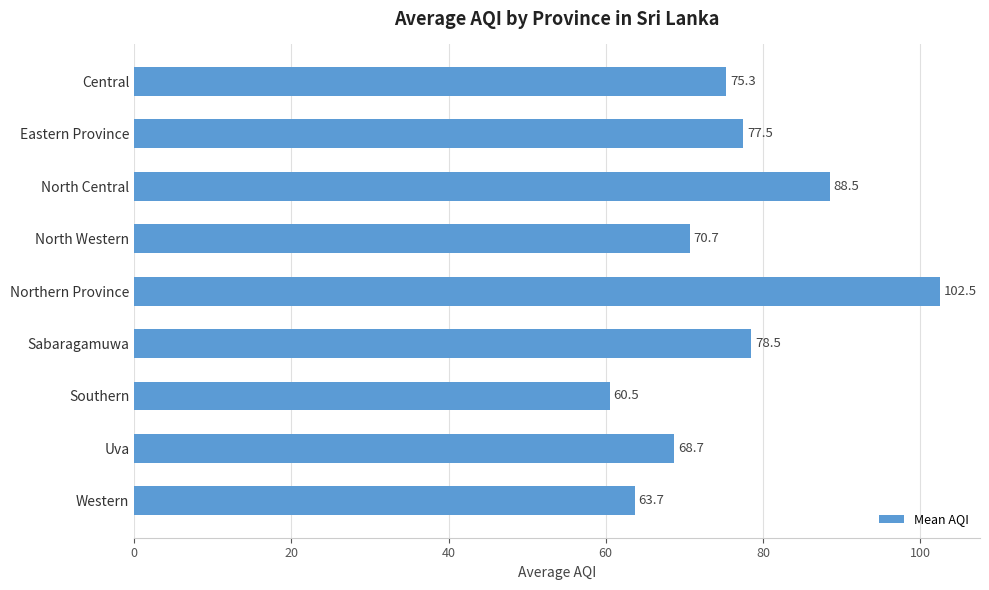

What is the difference between the second highest and second lowest values?

24.8